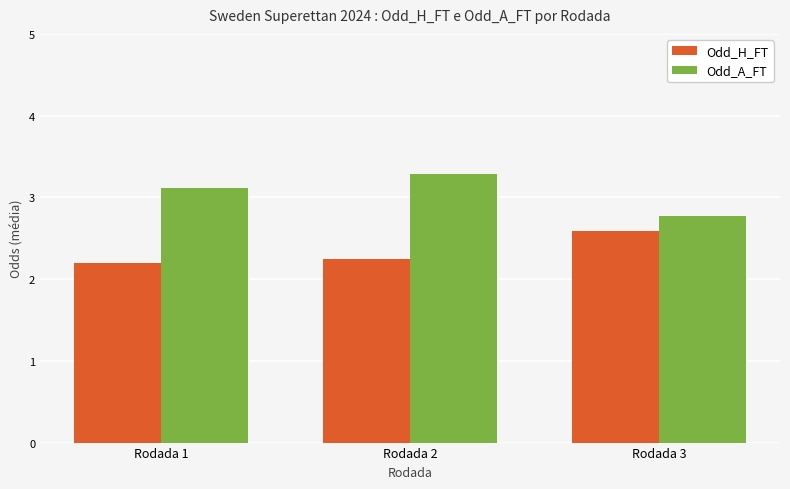

At which category is the sum across all series the highest?

Rodada 2